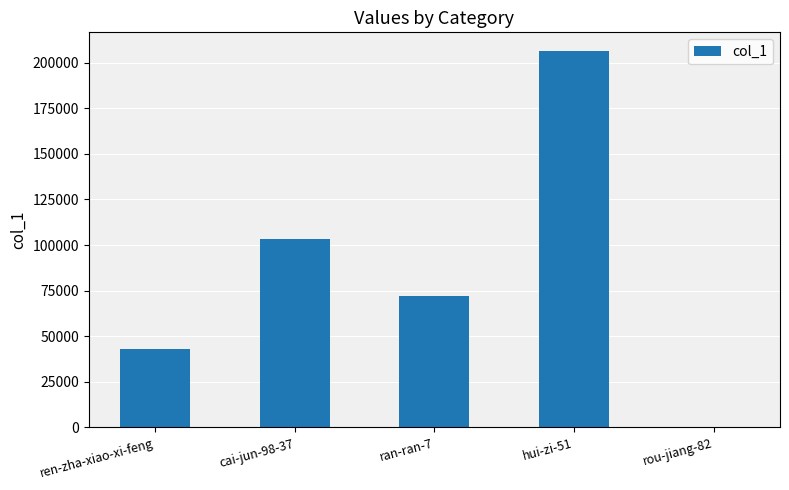

What is the sum of all values?

424987